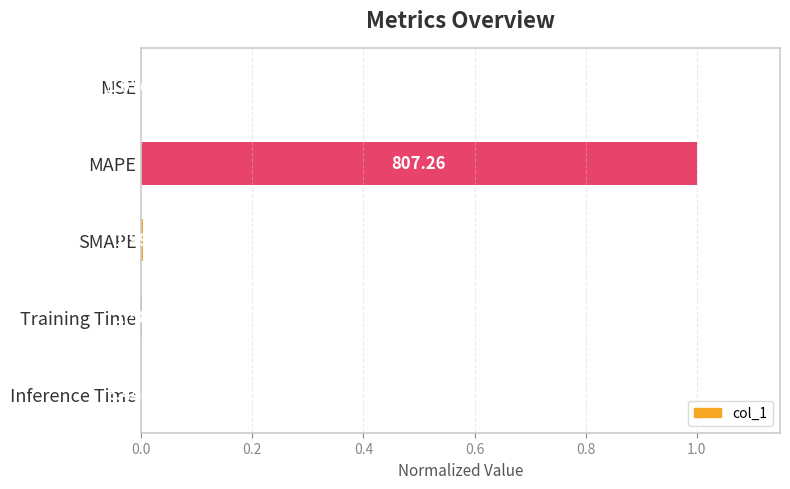

How many bars are there in total?

5